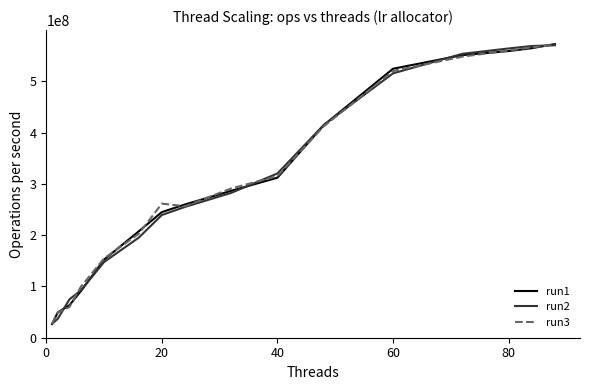

What is the minimum value shown in the chart?

26786040